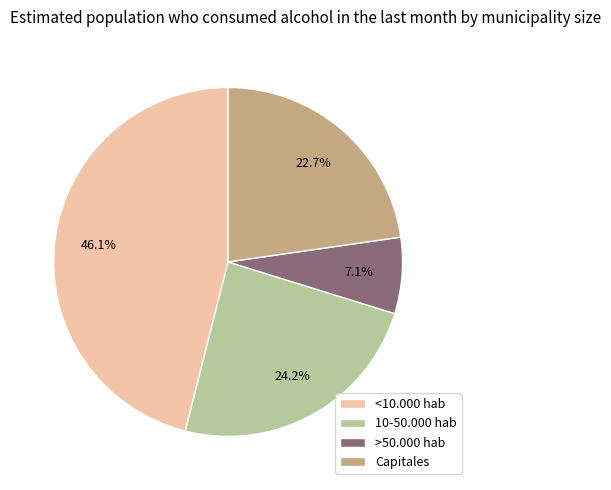

Approximately how many times larger is the value at >50.000 hab compared to <10.000 hab?

0.2